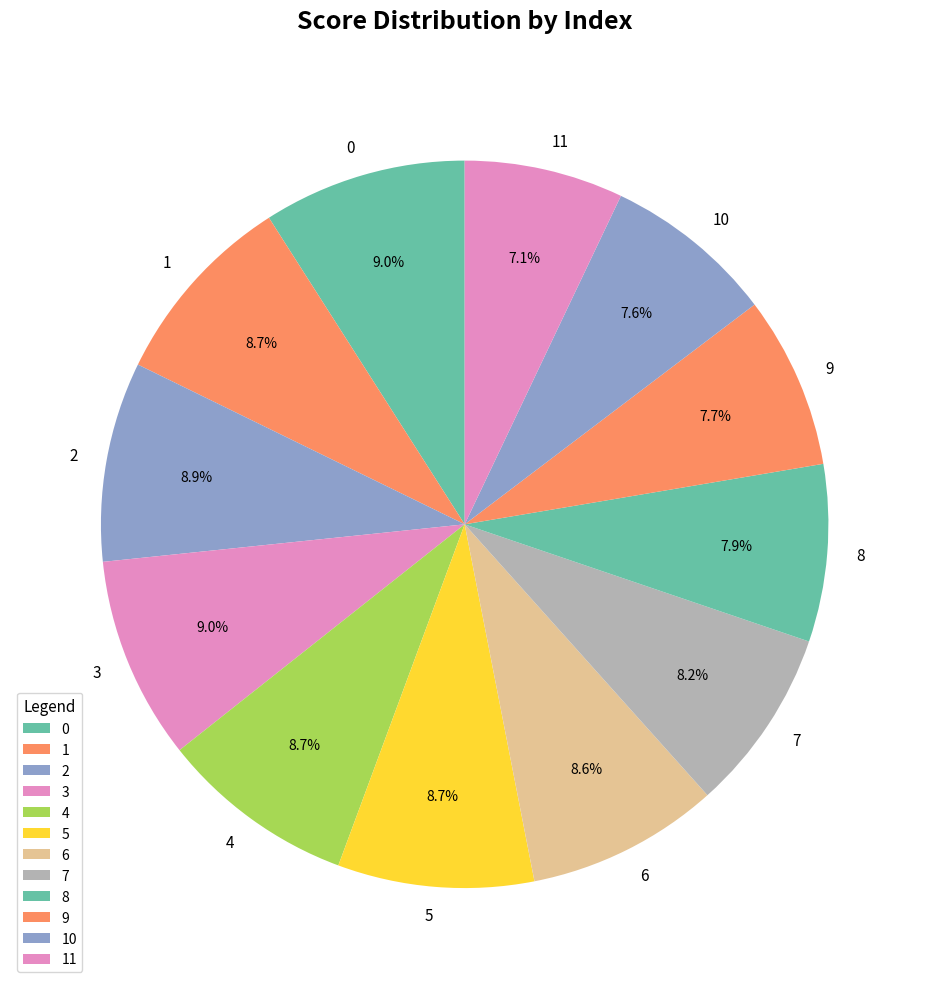

Combined, do 11 and 3 account for over 50%?

No